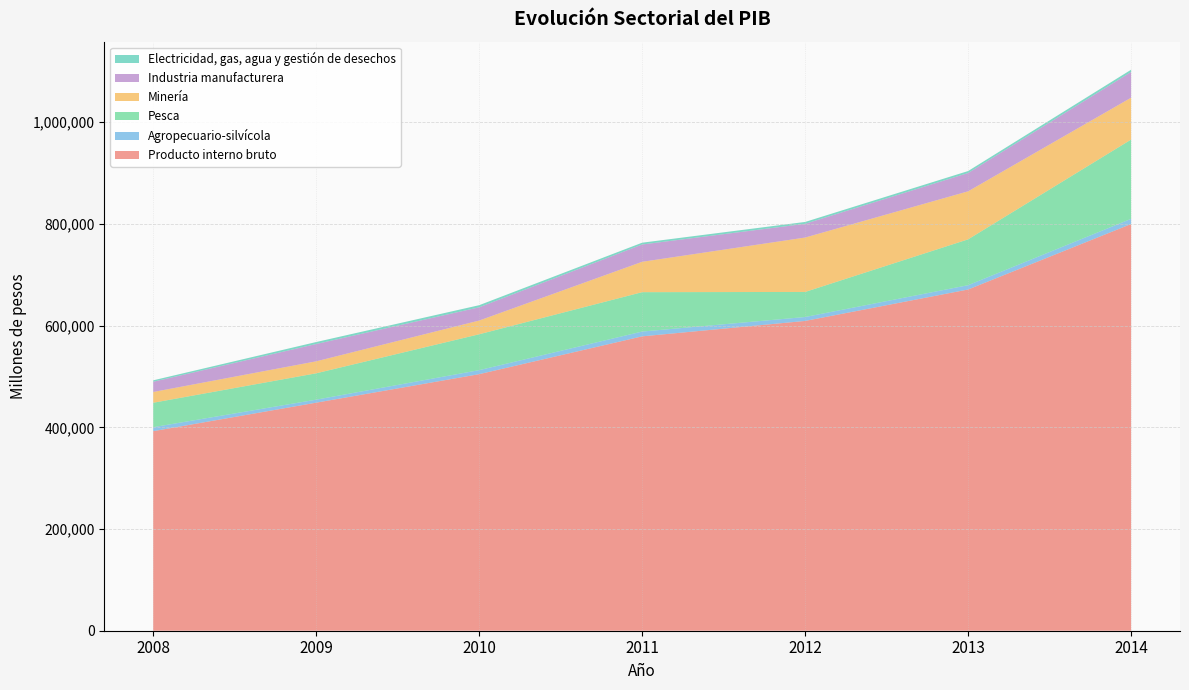

Reading right to left, extract all data points from this chart.

Producto interno bruto: 799922	671118	609297	578955	504589	448524	392443
Agropecuario-silvícola: 10188	8452	7703	9425	7888	5912	7877
Pesca: 155896	90170	49302	77484	70582	51848	48047
Minería: 82317	94472	106981	59709	26947	23552	21158
Industria manufacturera: 50629	36042	27038	34050	26078	34064	20143
Electricidad, gas, agua y gestión de desechos: 4427	3839	3654	3539	4150	3875	2792